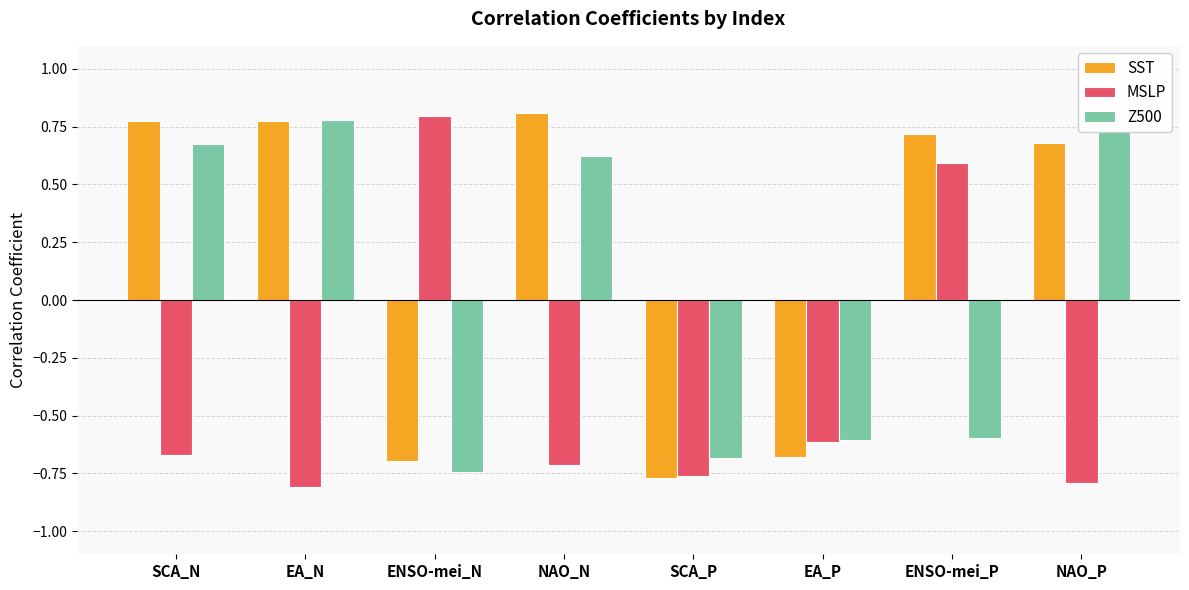

At which label does Z500 reach its peak?

EA_N